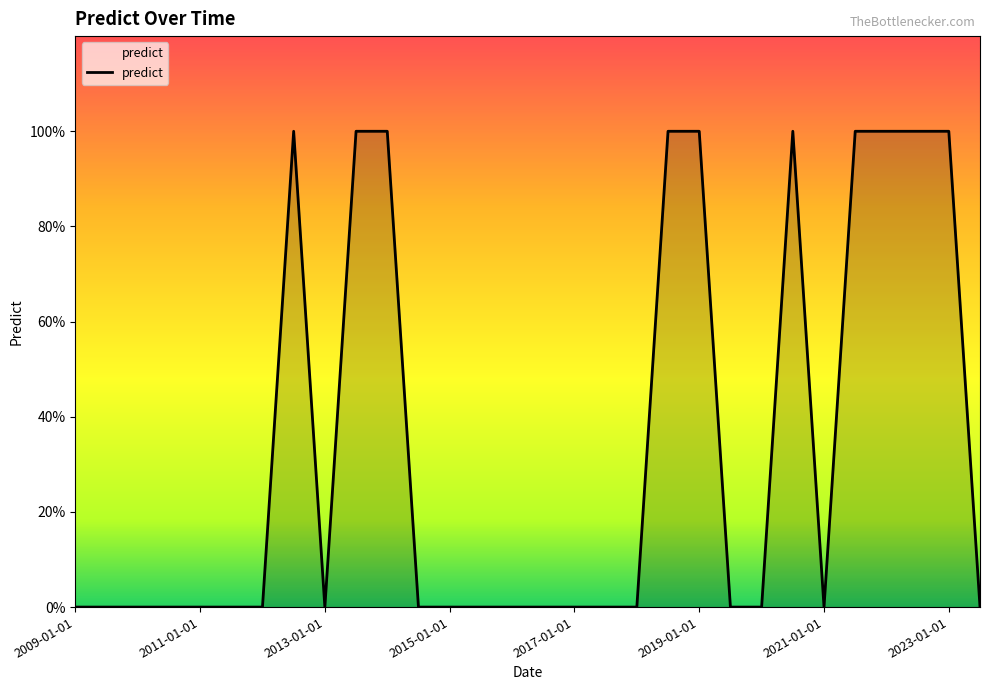

Does the chart display data point markers on the line(s)?

No